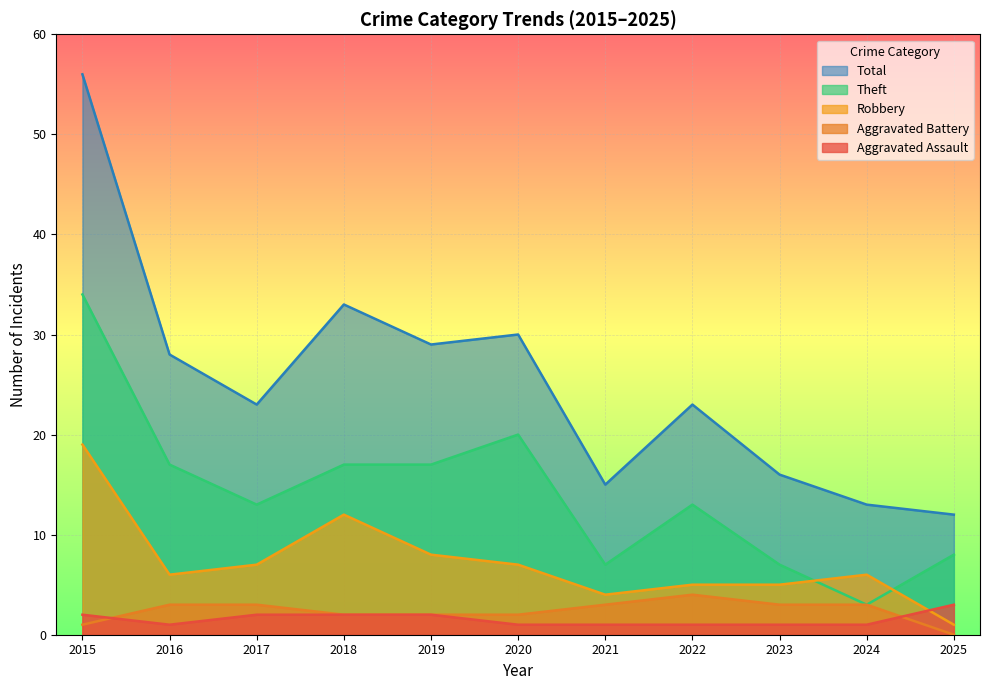

What is the sum of the Aggravated Assault values at 2025 and 2024?

4